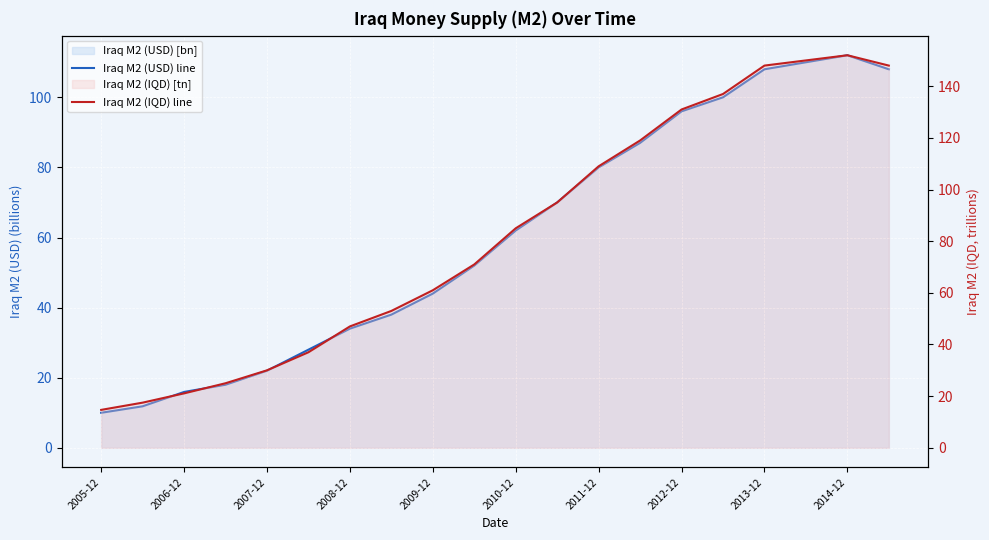

Between 2012-12 and 2005-12, which is larger?

2012-12